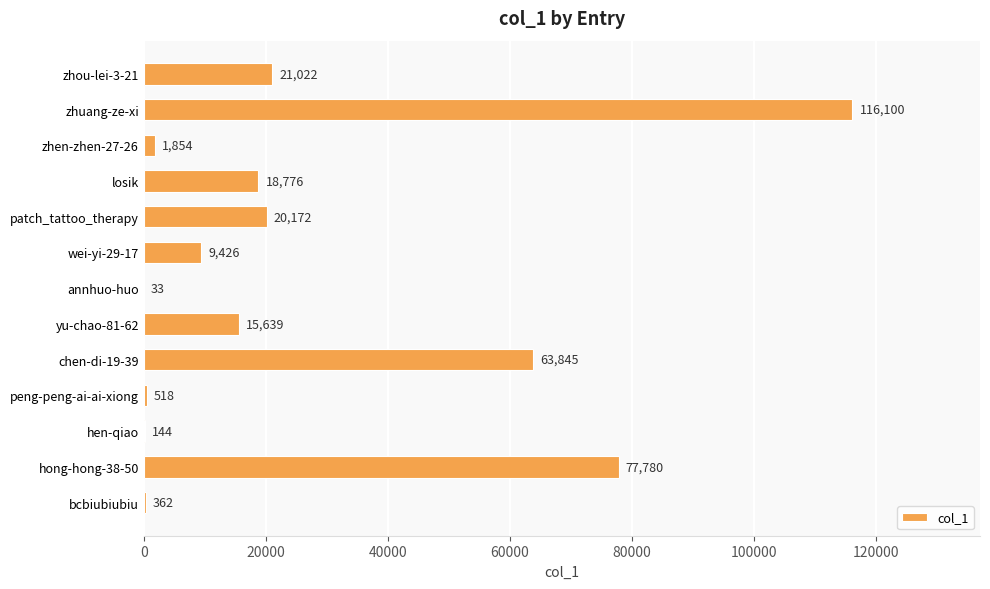

Which category has the highest value across all series?

zhuang-ze-xi